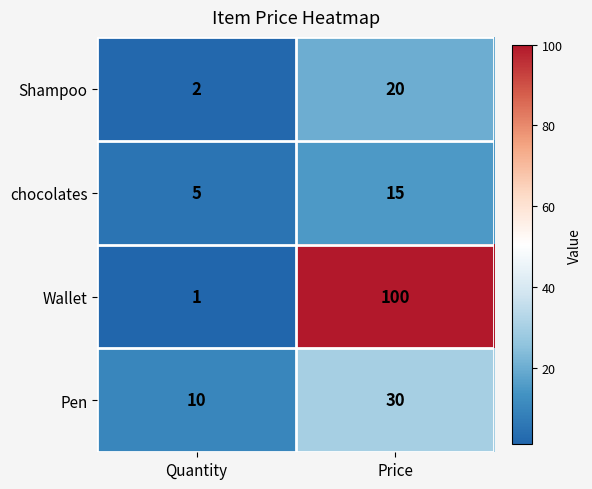

Count the number of data series in this chart.

4